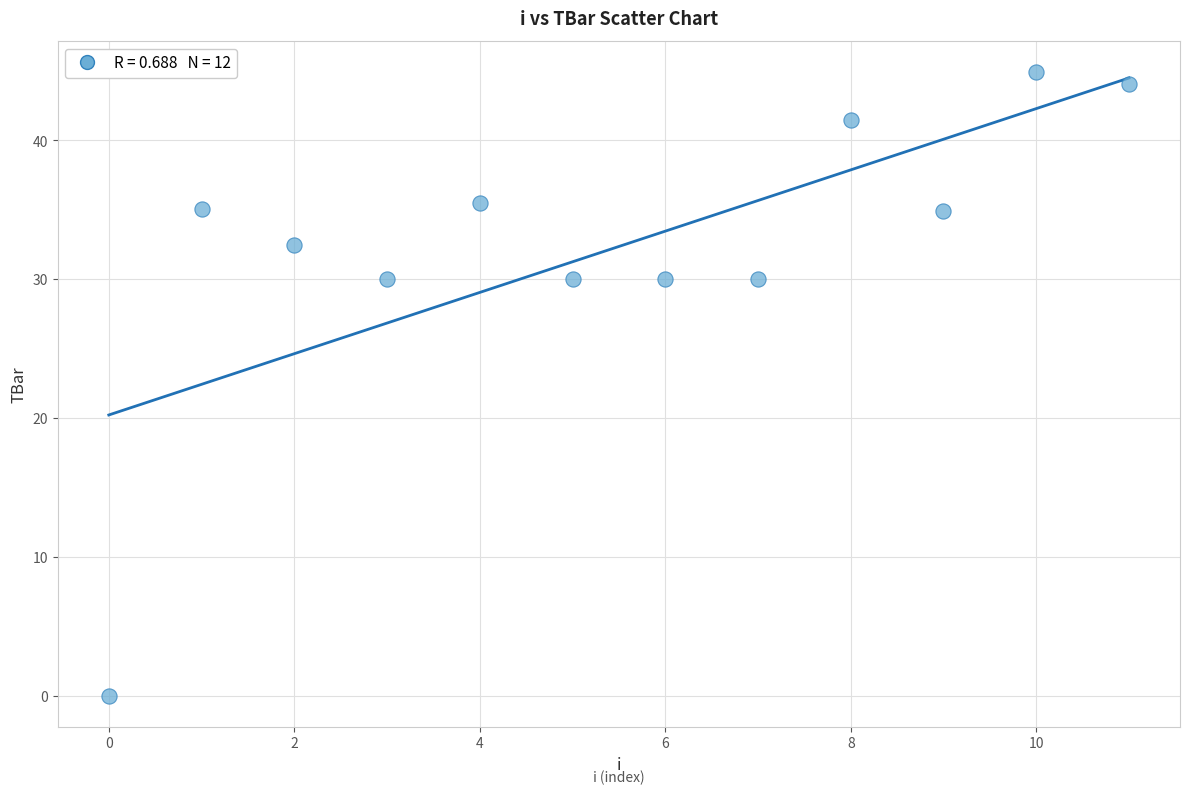

What is the range of Y values (max minus min)?

44.9